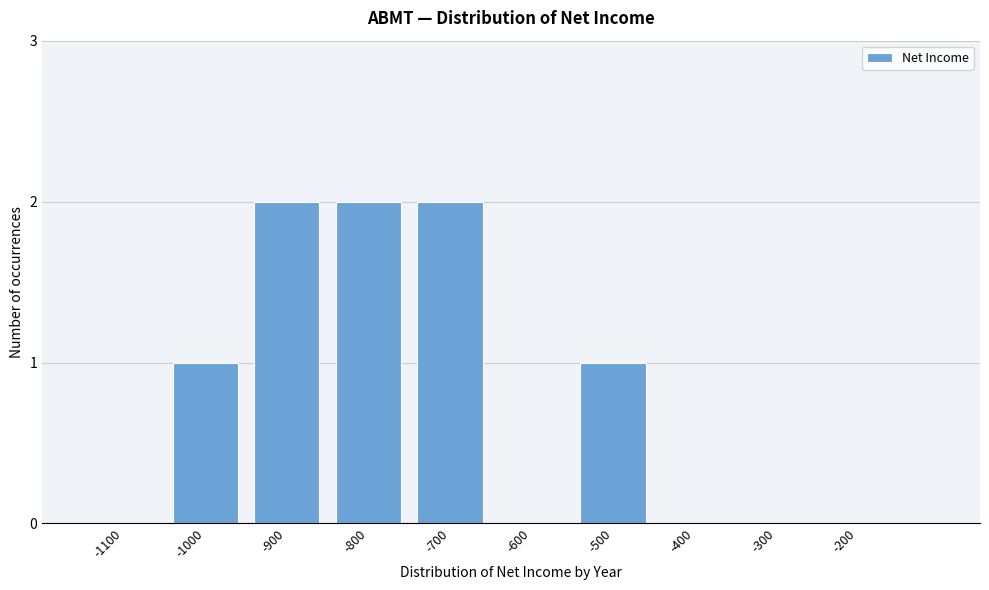

Reading right to left, what are all the values shown in this chart?

-200=0	-300=0	-400=0	-500=1	-600=0	-700=2	-800=2	-900=2	-1000=1	-1100=0